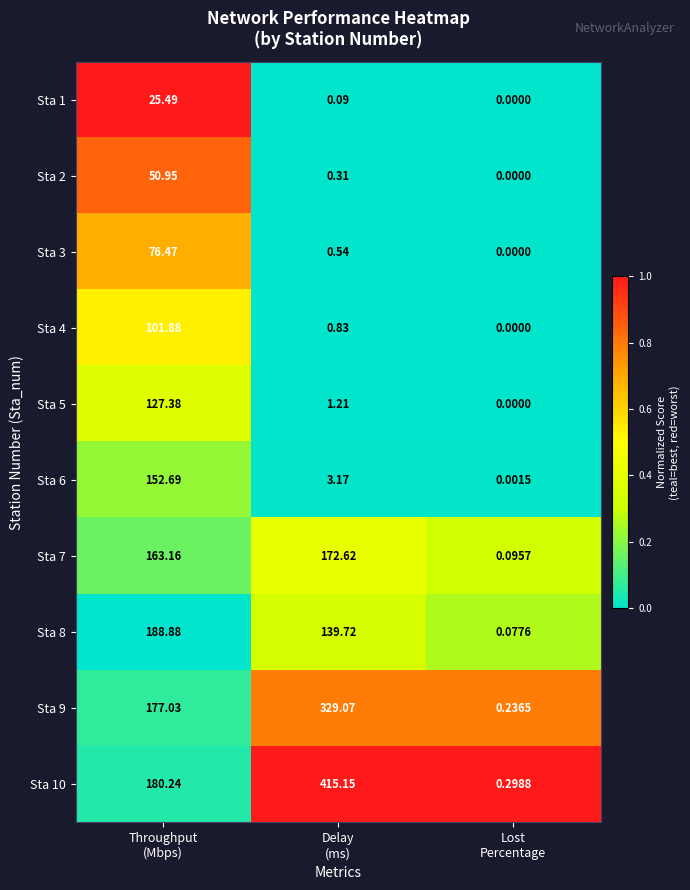

Which series has the largest total across all categories?

Sta 10